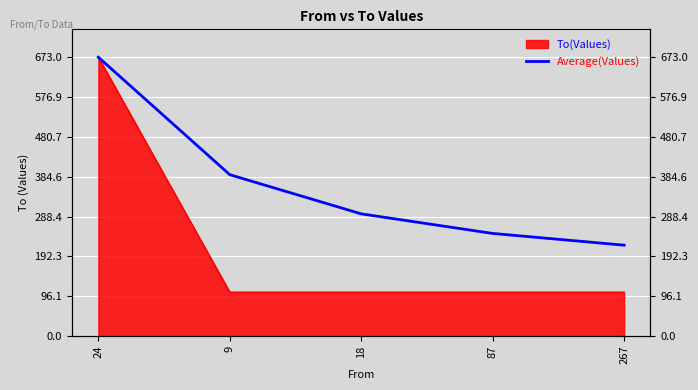

What is the value of the 2nd point from the left?

389.5